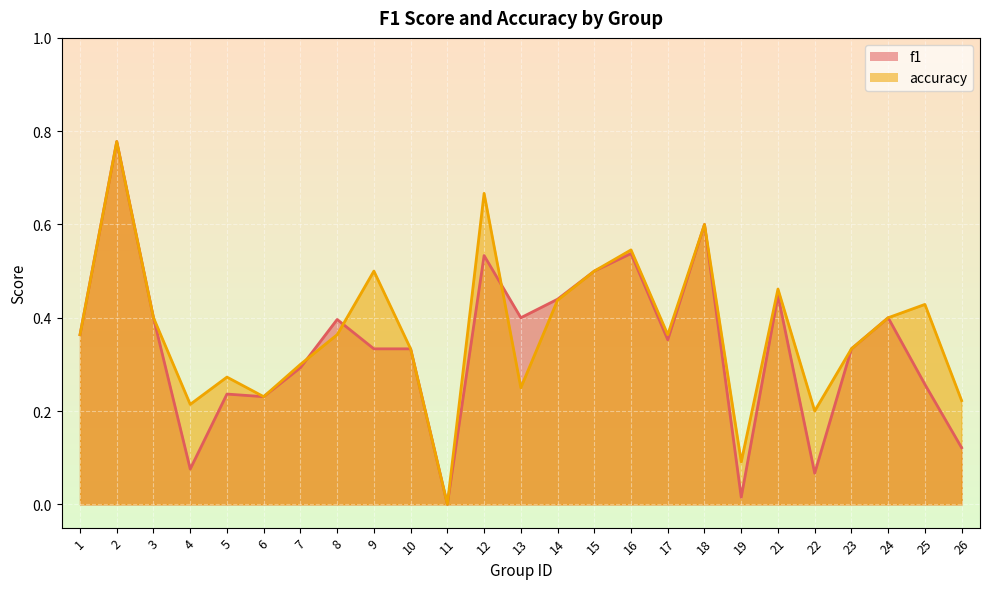

Reading left to right, extract all data points from this chart.

f1: 1=0.4	2=0.8	3=0.4	4=0.1	5=0.2	6=0.2	7=0.3	8=0.4	9=0.3	10=0.3	11=0.0	12=0.5	13=0.4	14=0.4	15=0.5	16=0.5	17=0.4	18=0.6	19=0.0	21=0.4	22=0.1	23=0.3	24=0.4	25=0.3	26=0.1
accuracy: 1=0.4	2=0.8	3=0.4	4=0.2	5=0.3	6=0.2	7=0.3	8=0.4	9=0.5	10=0.3	11=0.0	12=0.7	13=0.2	14=0.4	15=0.5	16=0.5	17=0.4	18=0.6	19=0.1	21=0.5	22=0.2	23=0.3	24=0.4	25=0.4	26=0.2